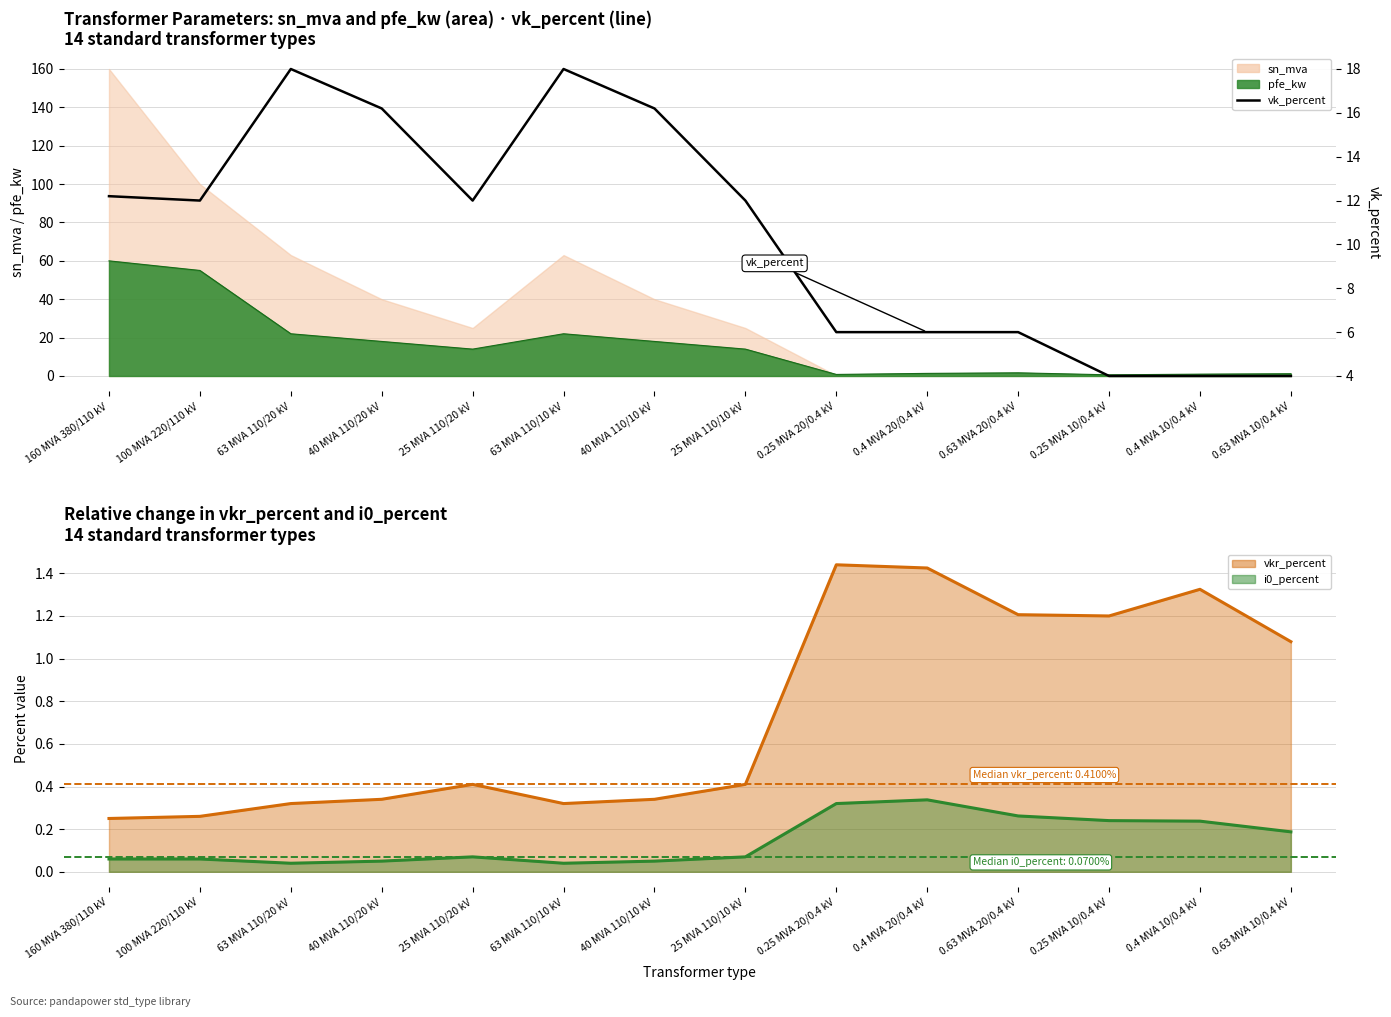

Reading left to right, list all the values displayed in this chart.

160 MVA 380/110 kV=12.2	100 MVA 220/110 kV=12.0	63 MVA 110/20 kV=18.0	40 MVA 110/20 kV=16.2	25 MVA 110/20 kV=12.0	63 MVA 110/10 kV=18.0	40 MVA 110/10 kV=16.2	25 MVA 110/10 kV=12.0	0.25 MVA 20/0.4 kV=6.0	0.4 MVA 20/0.4 kV=6.0	0.63 MVA 20/0.4 kV=6.0	0.25 MVA 10/0.4 kV=4.0	0.4 MVA 10/0.4 kV=4.0	0.63 MVA 10/0.4 kV=4.0